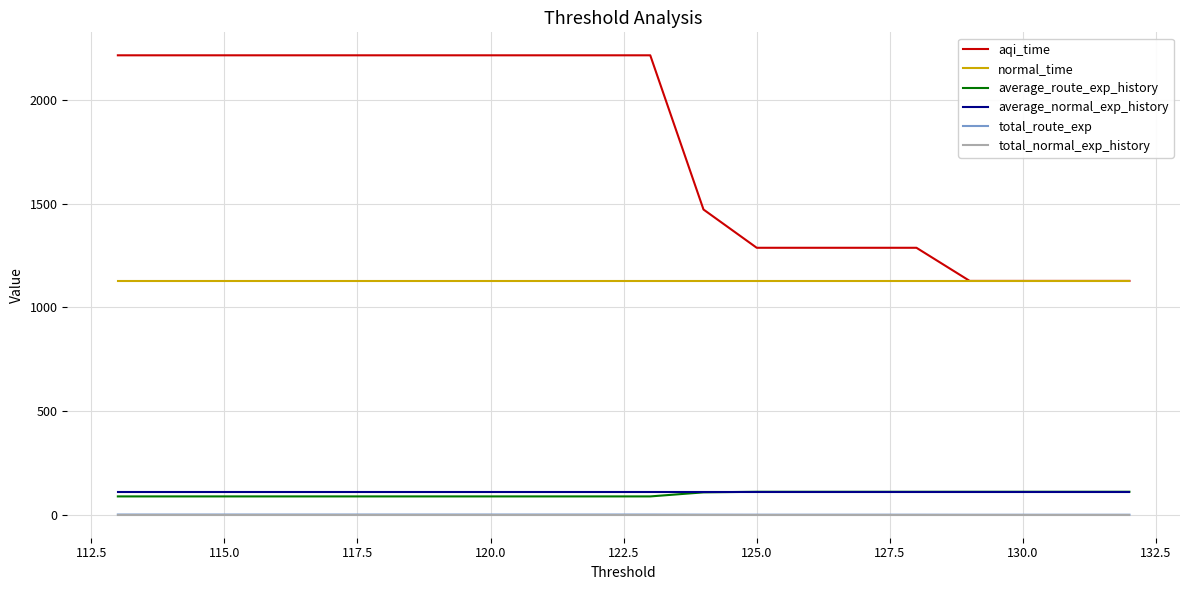

True or false: aqi_time has more than 1 points higher than both neighbors.

False